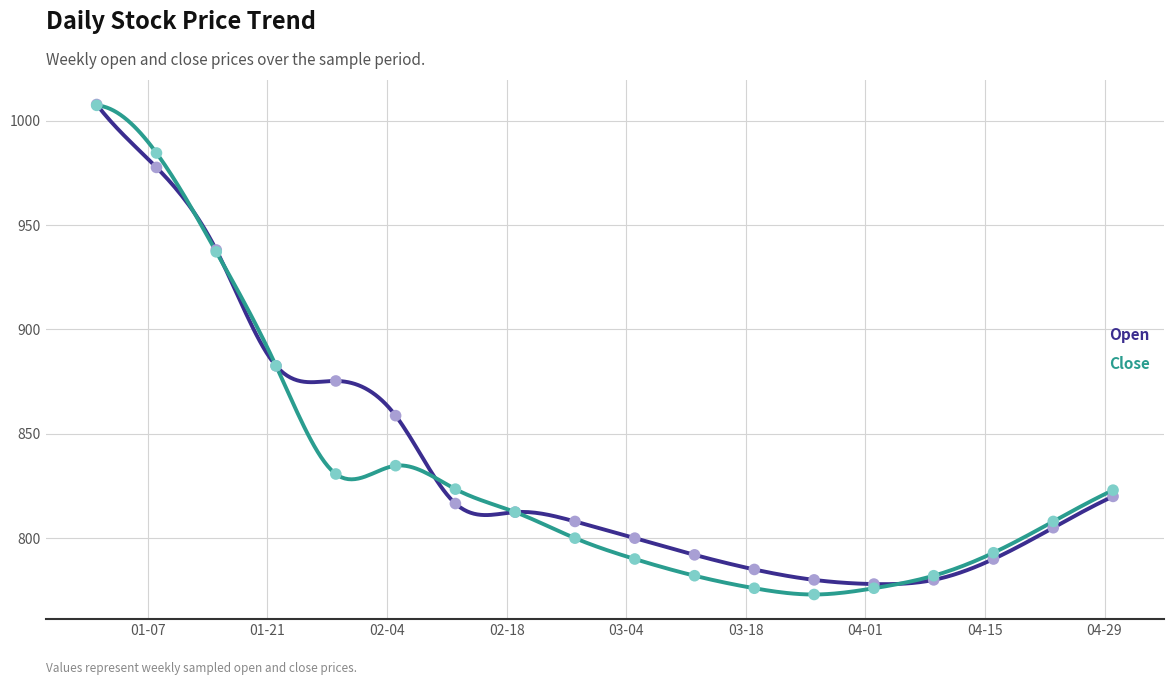

Which series reaches the minimum Y coordinate?

Close